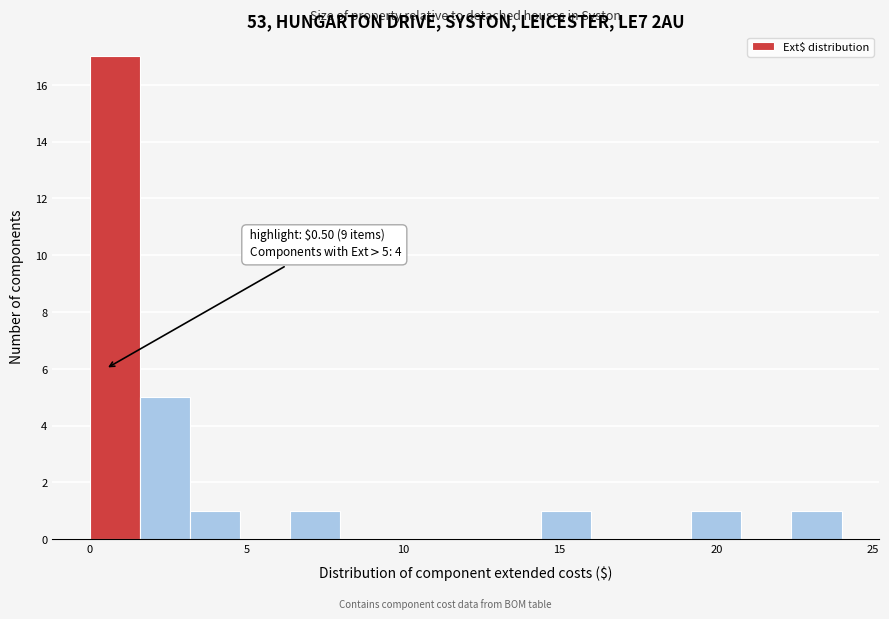

Read against the x-axis, roughly where is the centre of the tallest bar?

1.0